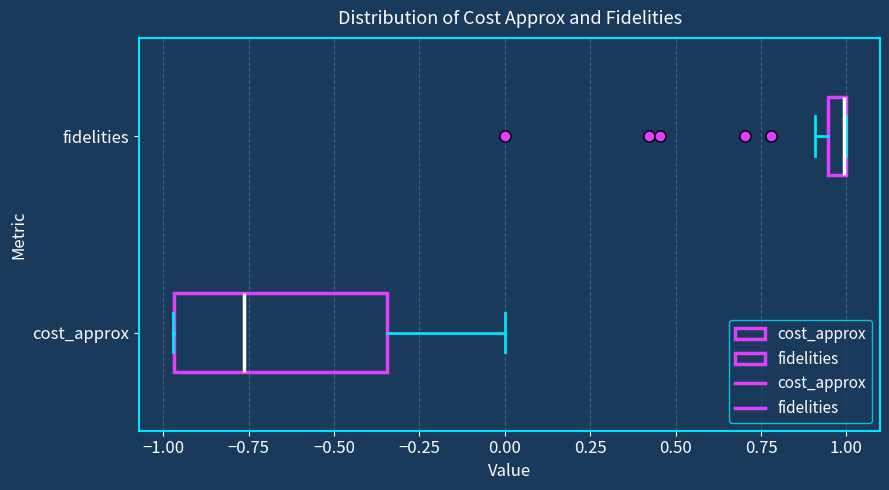

Which box is the widest, from its left edge to its right edge?

cost_approx